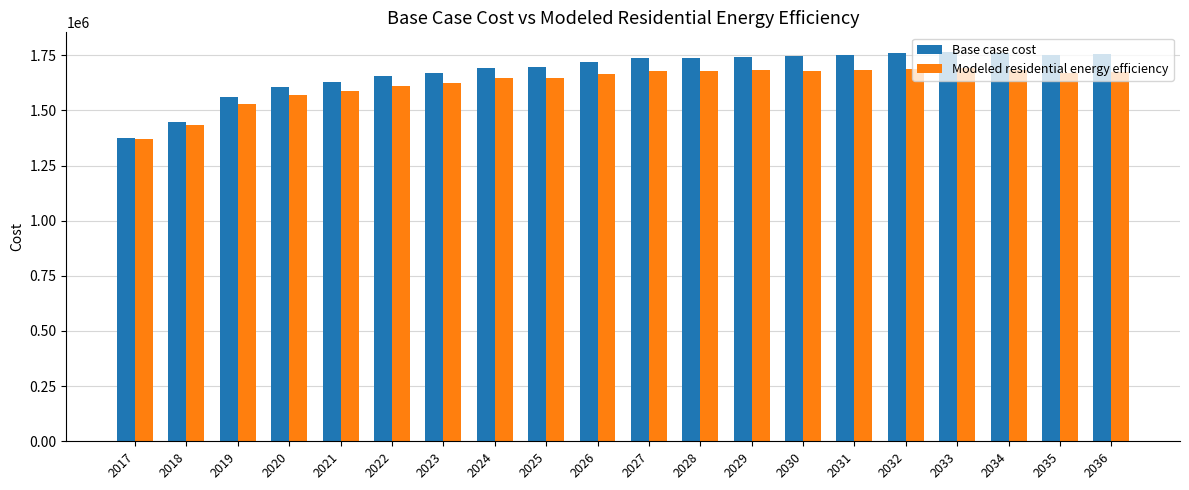

What is the spread (max minus min) of values at 2035?

78417.3